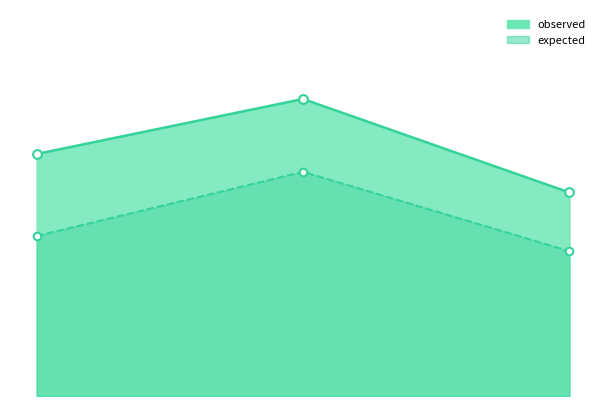

Is the value of expected at Week 13 greater than the value of observed at Week 47?

No